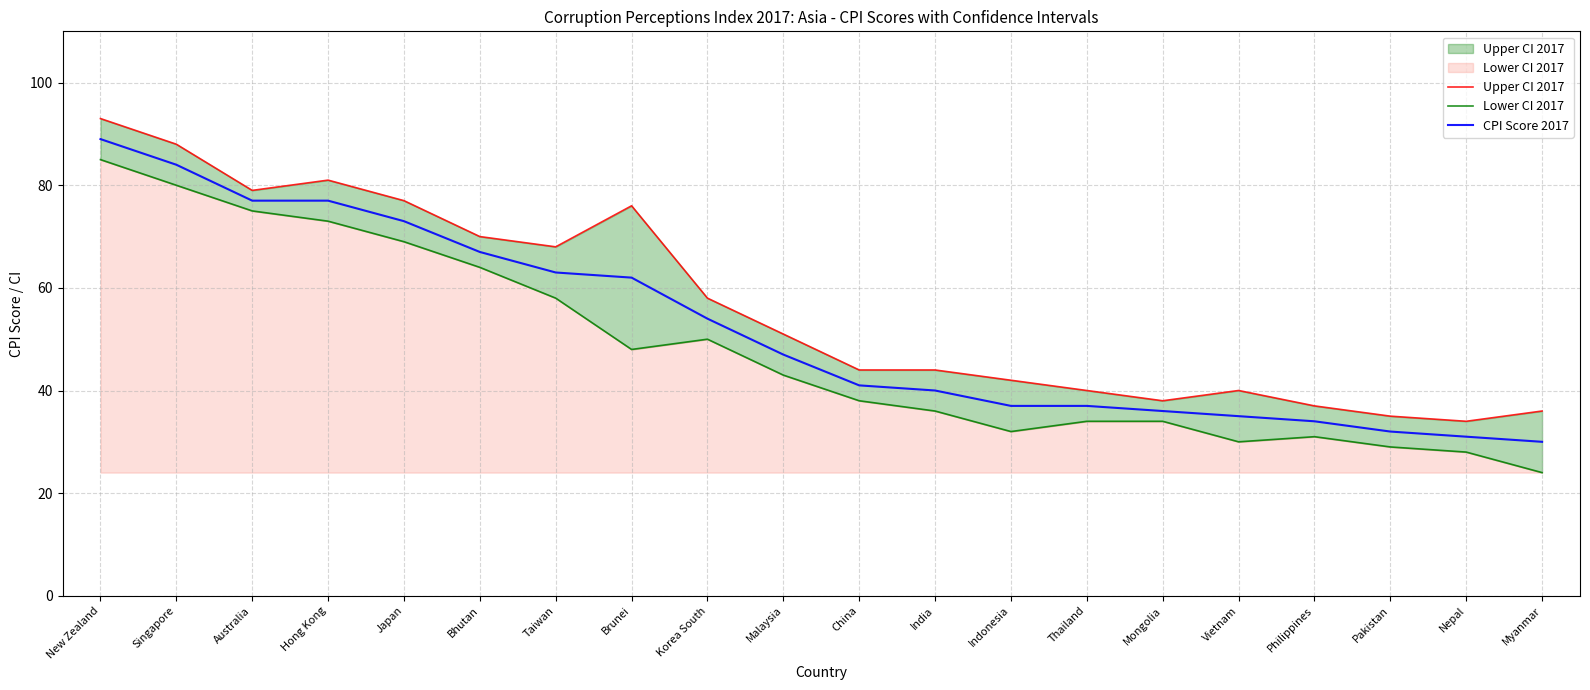

What is the label of the 4th point from the right?

Philippines